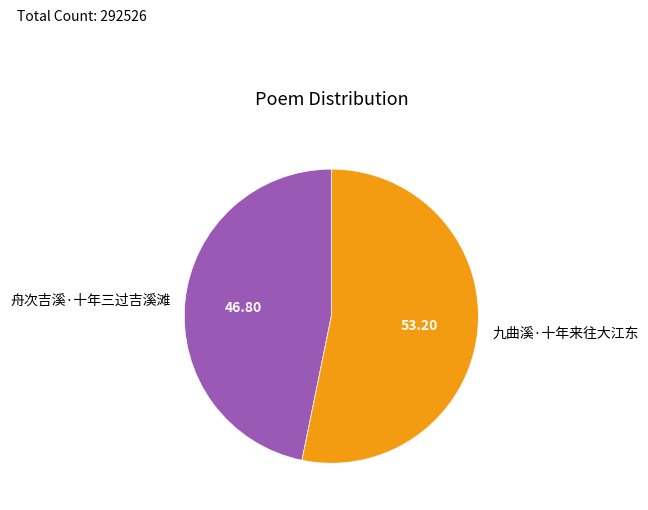

How many segments does this pie chart have?

2